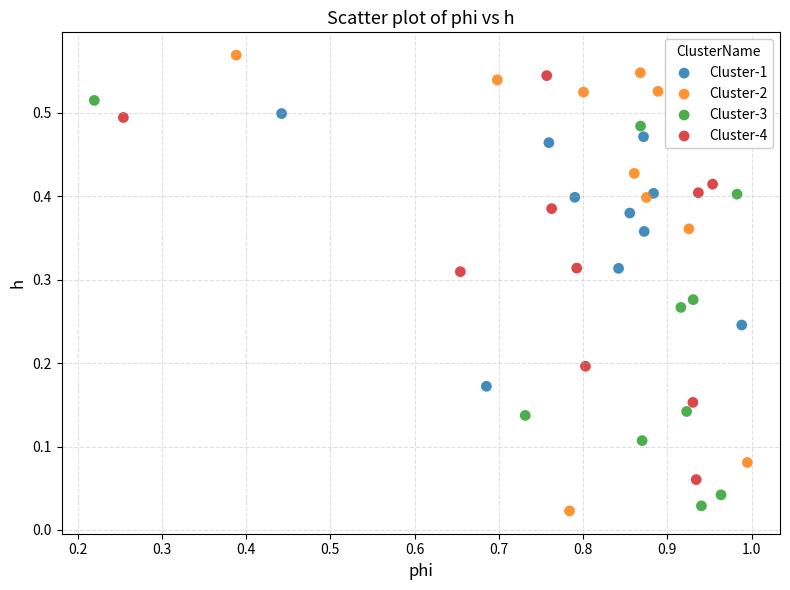

Which series reaches the minimum Y coordinate?

Cluster-2